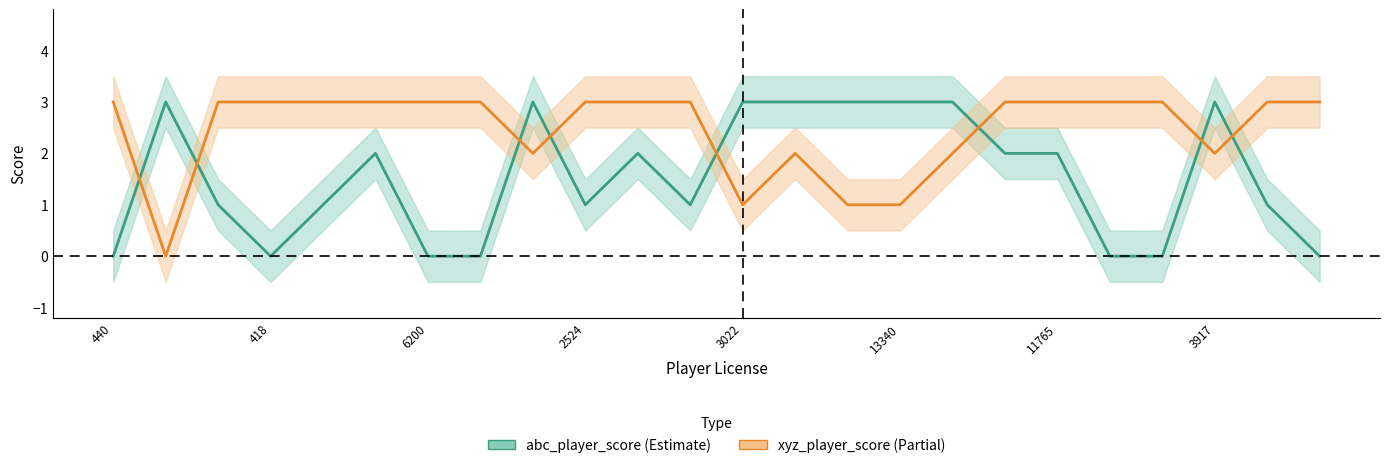

Does the chart have visible grid lines?

No